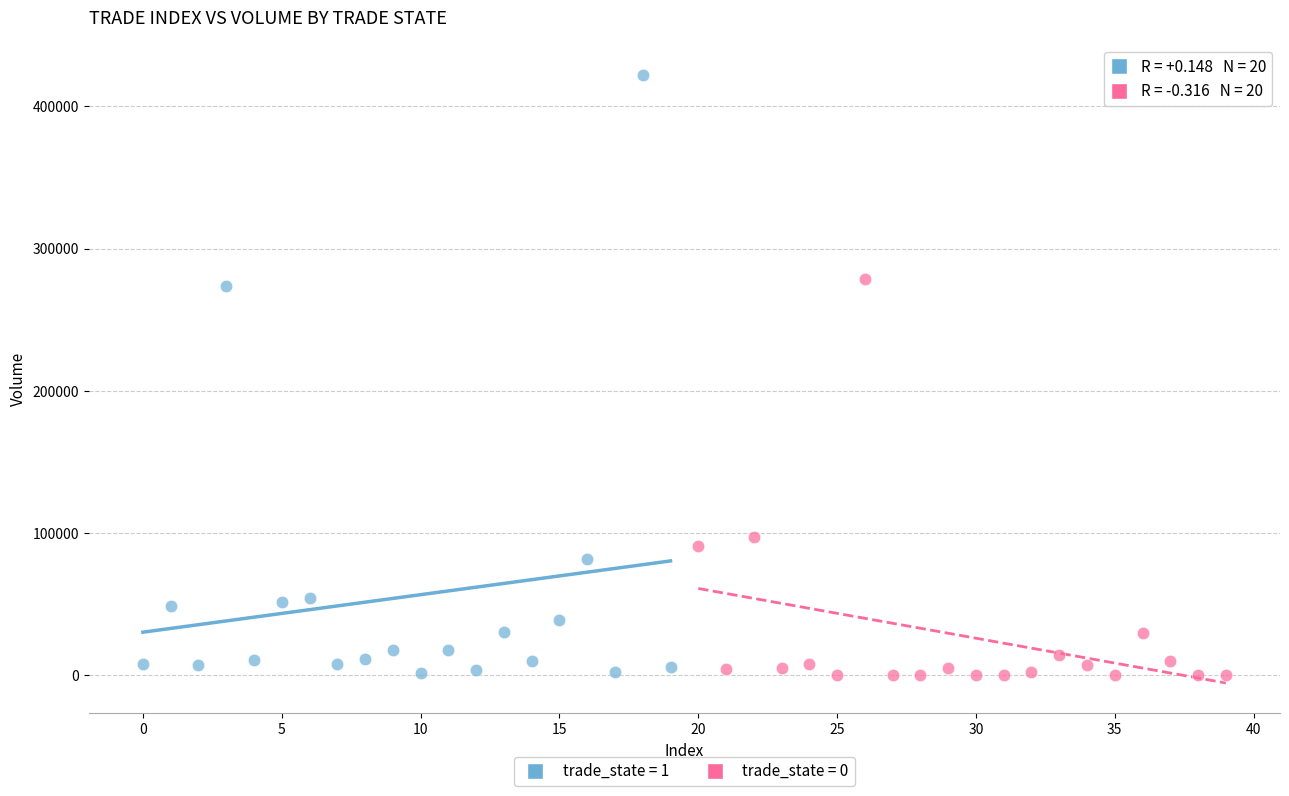

Which series has the largest Y range (max minus min)?

trade_state = 1